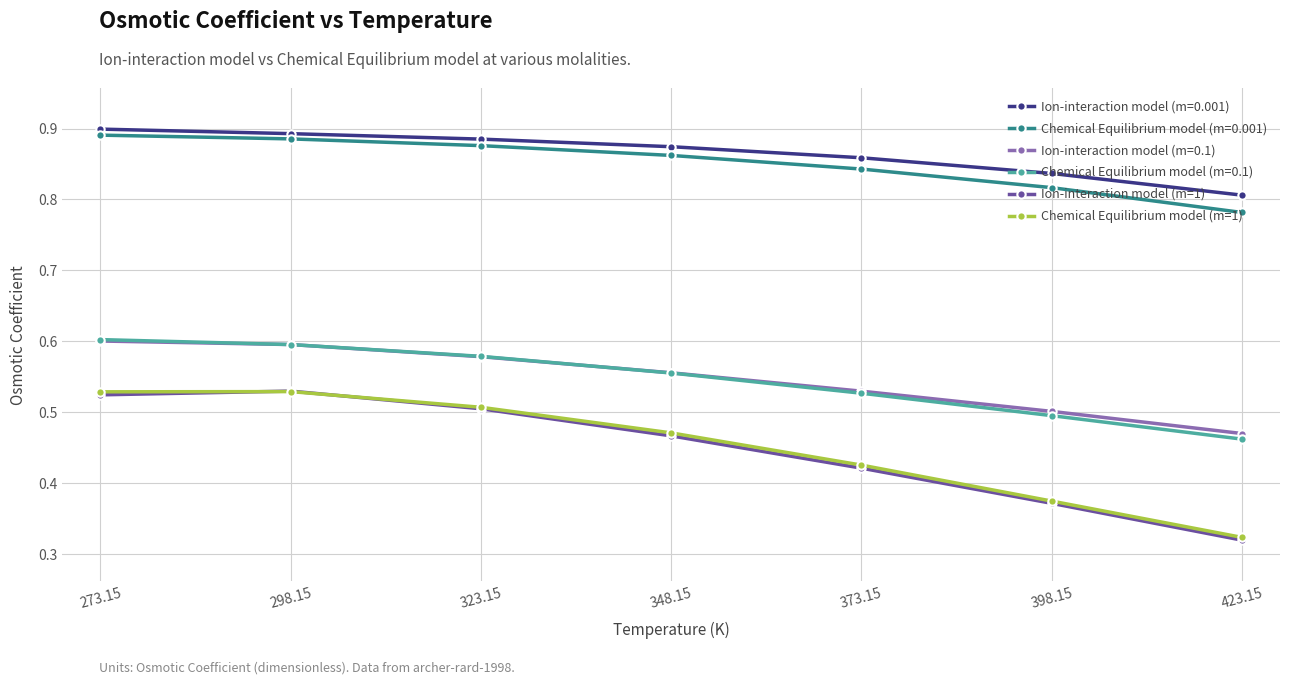

What is the difference between the maximum and minimum values in the Chemical Equilibrium model (m=1) series?

0.2